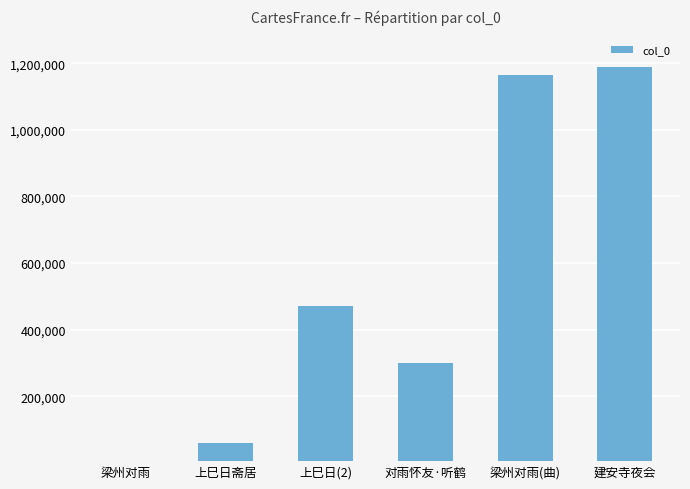

What is the sum of all values?

3190727